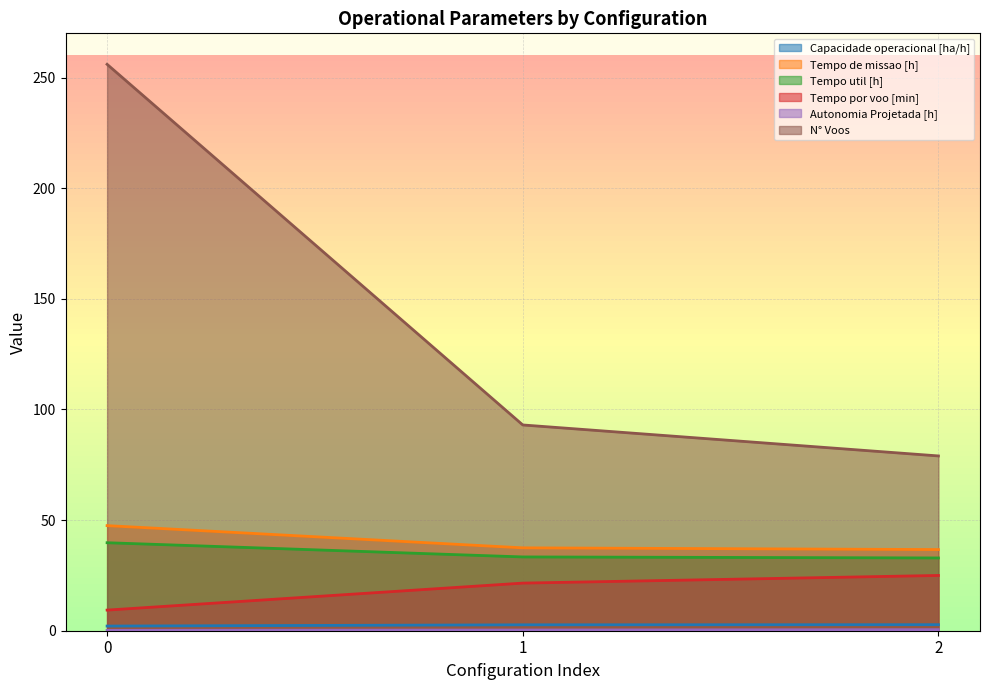

True or false: Tempo de missao [h] has a value of 47.5 at 0.

True